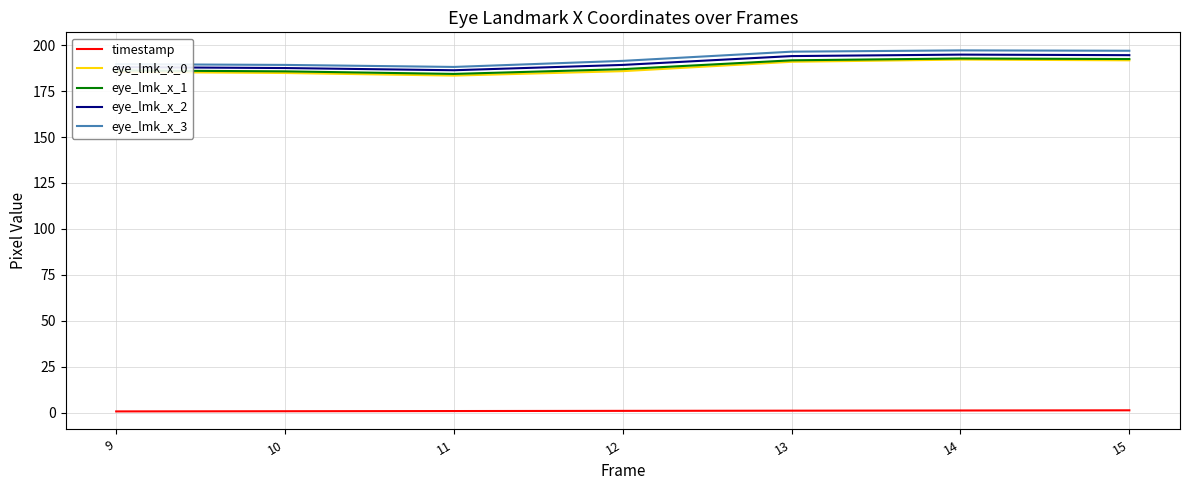

What is the maximum value shown in the chart?

197.1